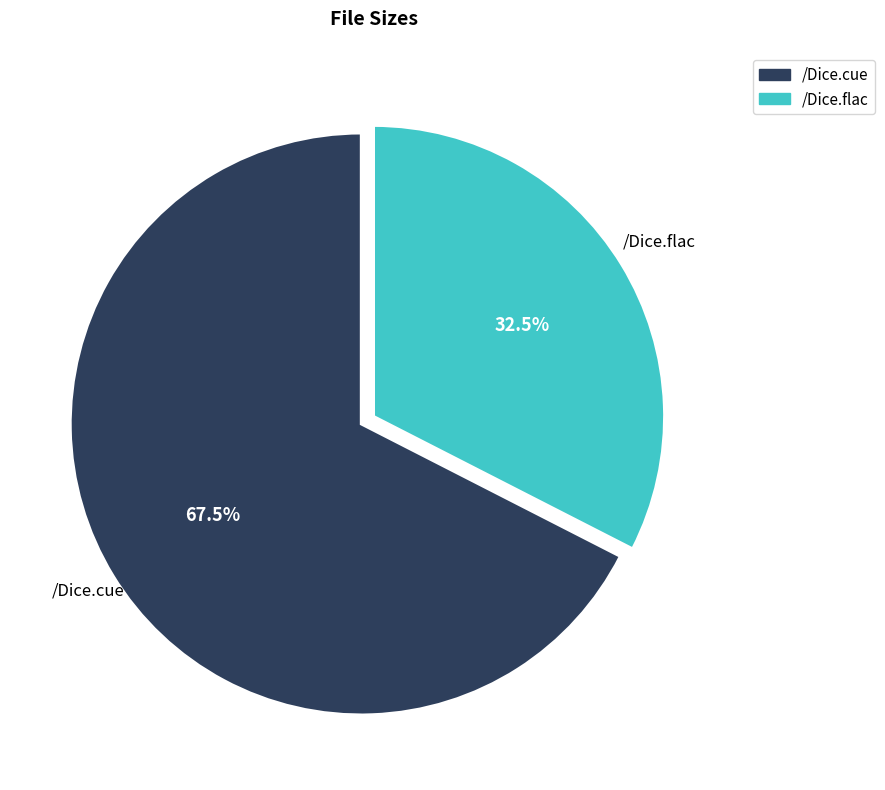

Do /Dice.cue and /Dice.flac together represent more than half of the pie?

Yes